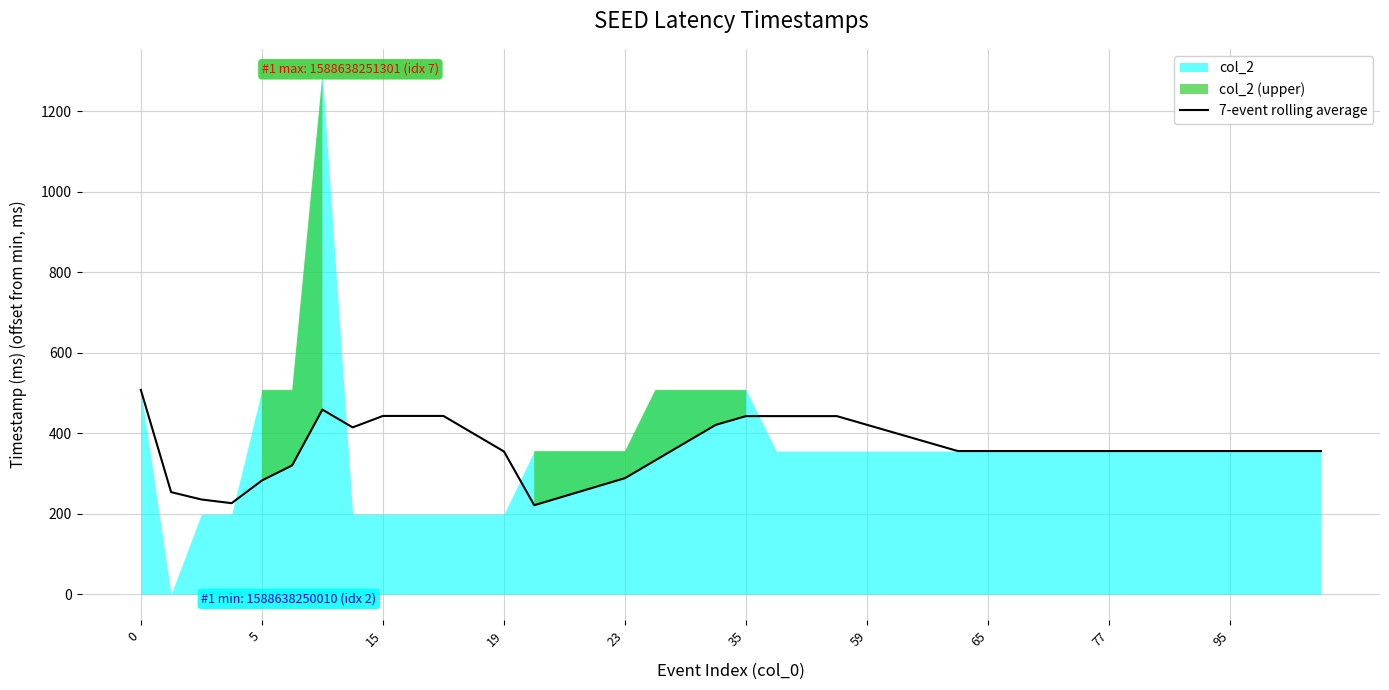

Between 12 and 11, which is larger?

11